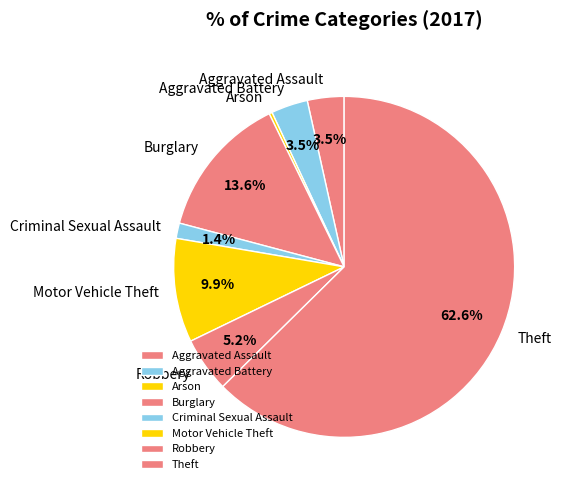

Which category has the smallest portion of the pie?

Arson